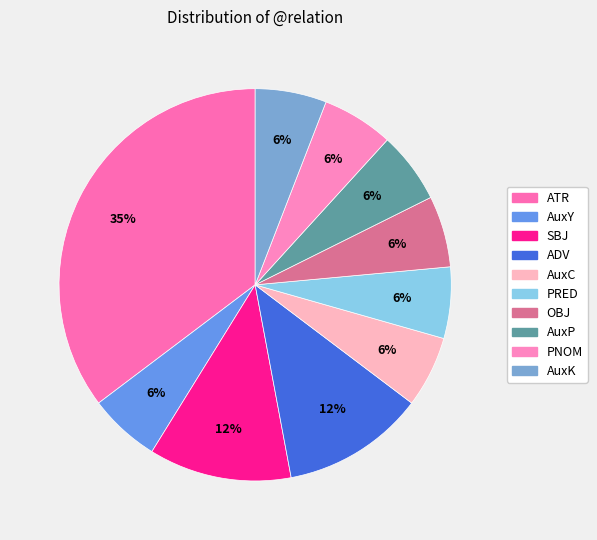

True or false: ATR accounts for 43% of the total.

False